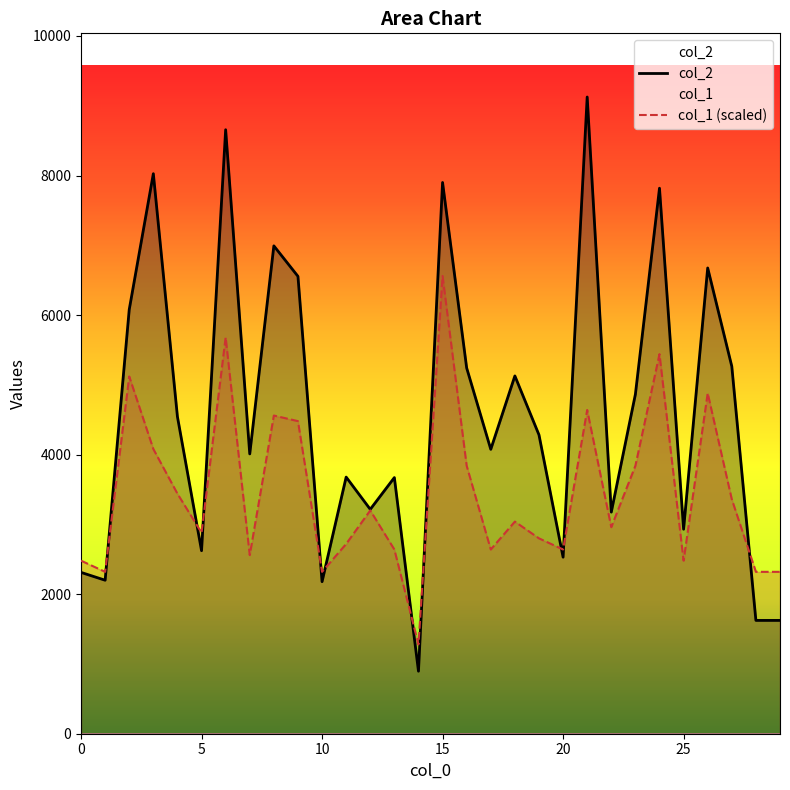

Which series changed the most between 17 and 22?

col_2